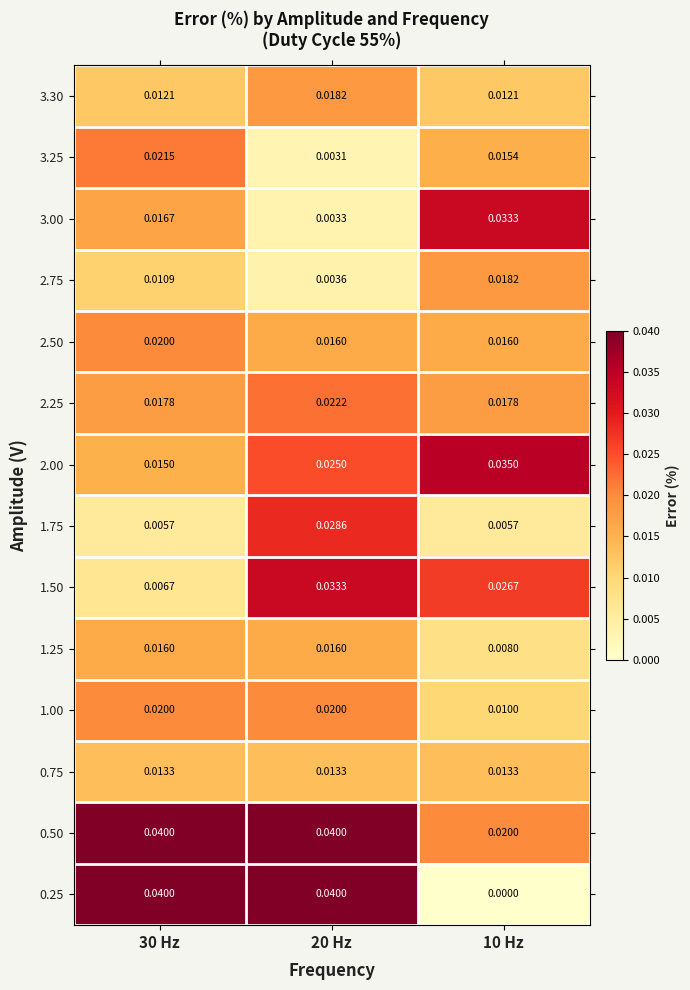

Is the value of 1.50 at 10 Hz greater than the value of 0.75 at 30 Hz?

Yes